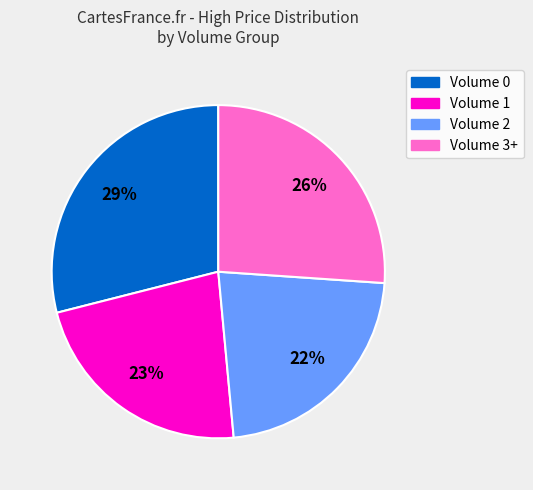

Is there a majority slice in this chart?

No